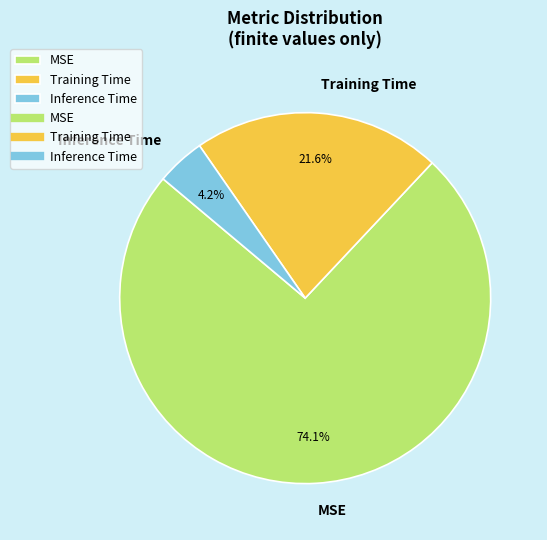

To the nearest percent, what is the combined percentage of Inference Time and MSE?

78%